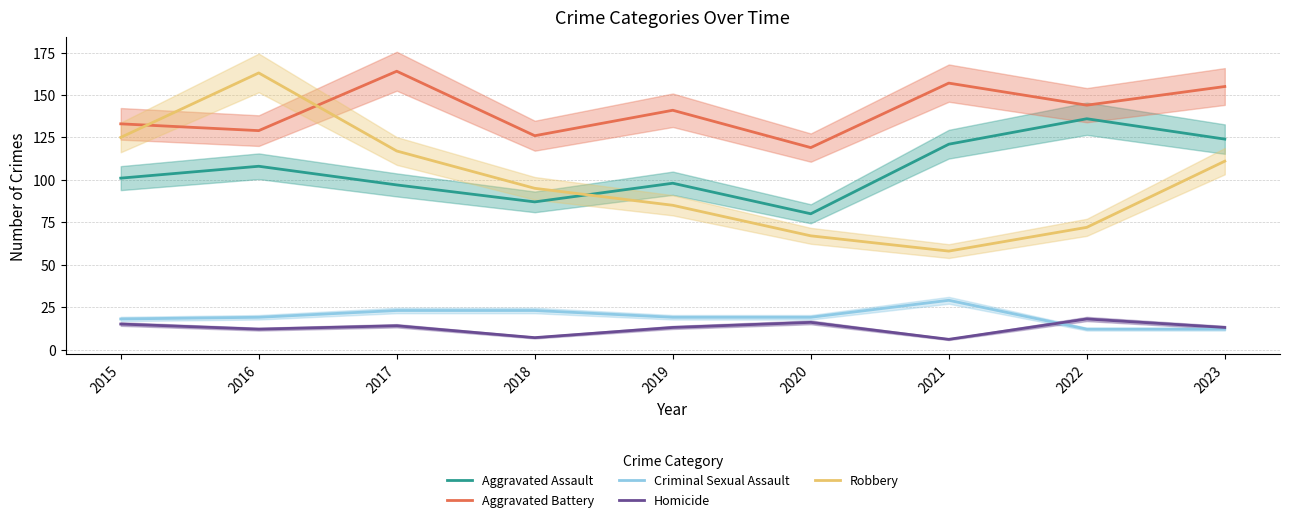

What is the difference between the maximum and minimum values in the Homicide series?

12